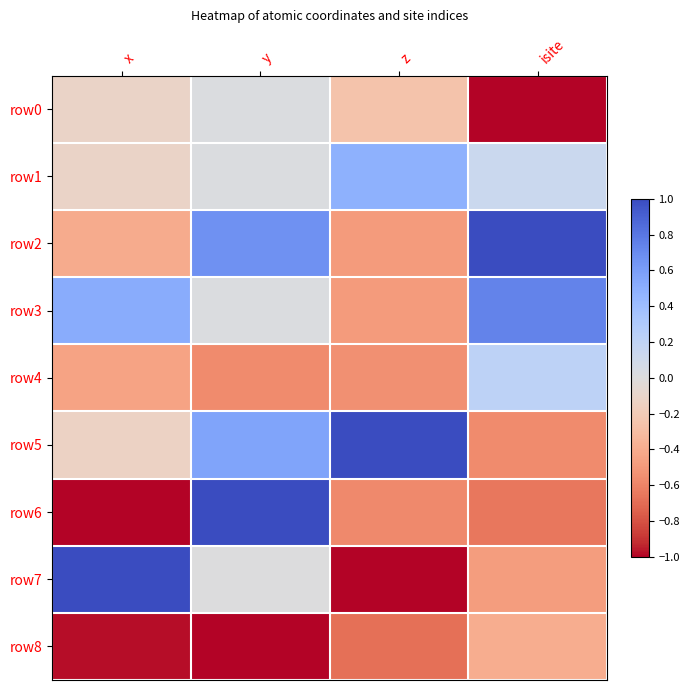

Reading left to right, extract all data points from this chart.

row0: x=-0.1	y=0.0	z=-0.3	isite=-1.0
row1: x=-0.1	y=0.0	z=0.5	isite=0.1
row2: x=-0.4	y=0.7	z=-0.5	isite=1.0
row3: x=0.5	y=0.0	z=-0.5	isite=0.7
row4: x=-0.4	y=-0.6	z=-0.5	isite=0.2
row5: x=-0.1	y=0.6	z=1.0	isite=-0.6
row6: x=-1.0	y=1.0	z=-0.6	isite=-0.7
row7: x=1.0	y=0.0	z=-1.0	isite=-0.5
row8: x=-1.0	y=-1.0	z=-0.7	isite=-0.4